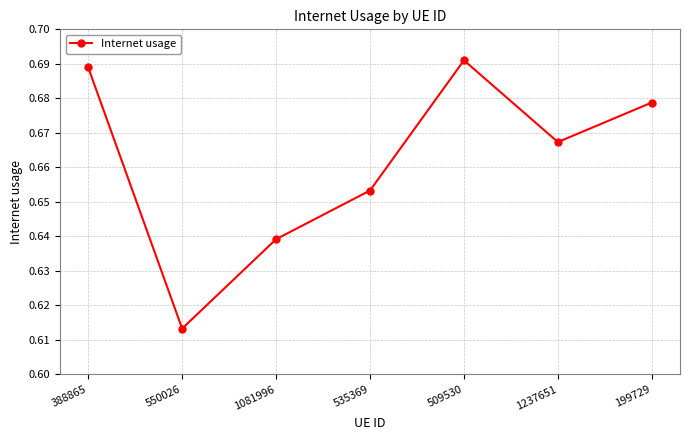

Is it true that the value at 388865 is 0.3?

False